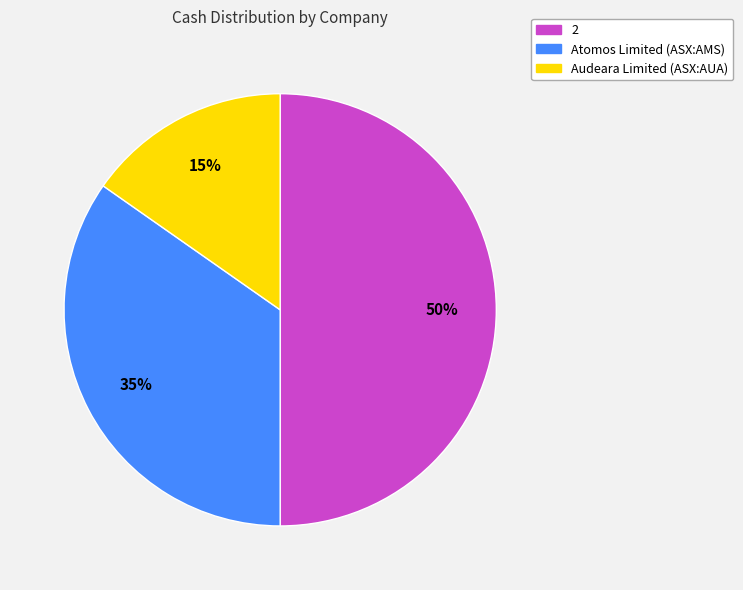

Does Audeara Limited (ASX:AUA) represent more than half of the total?

No